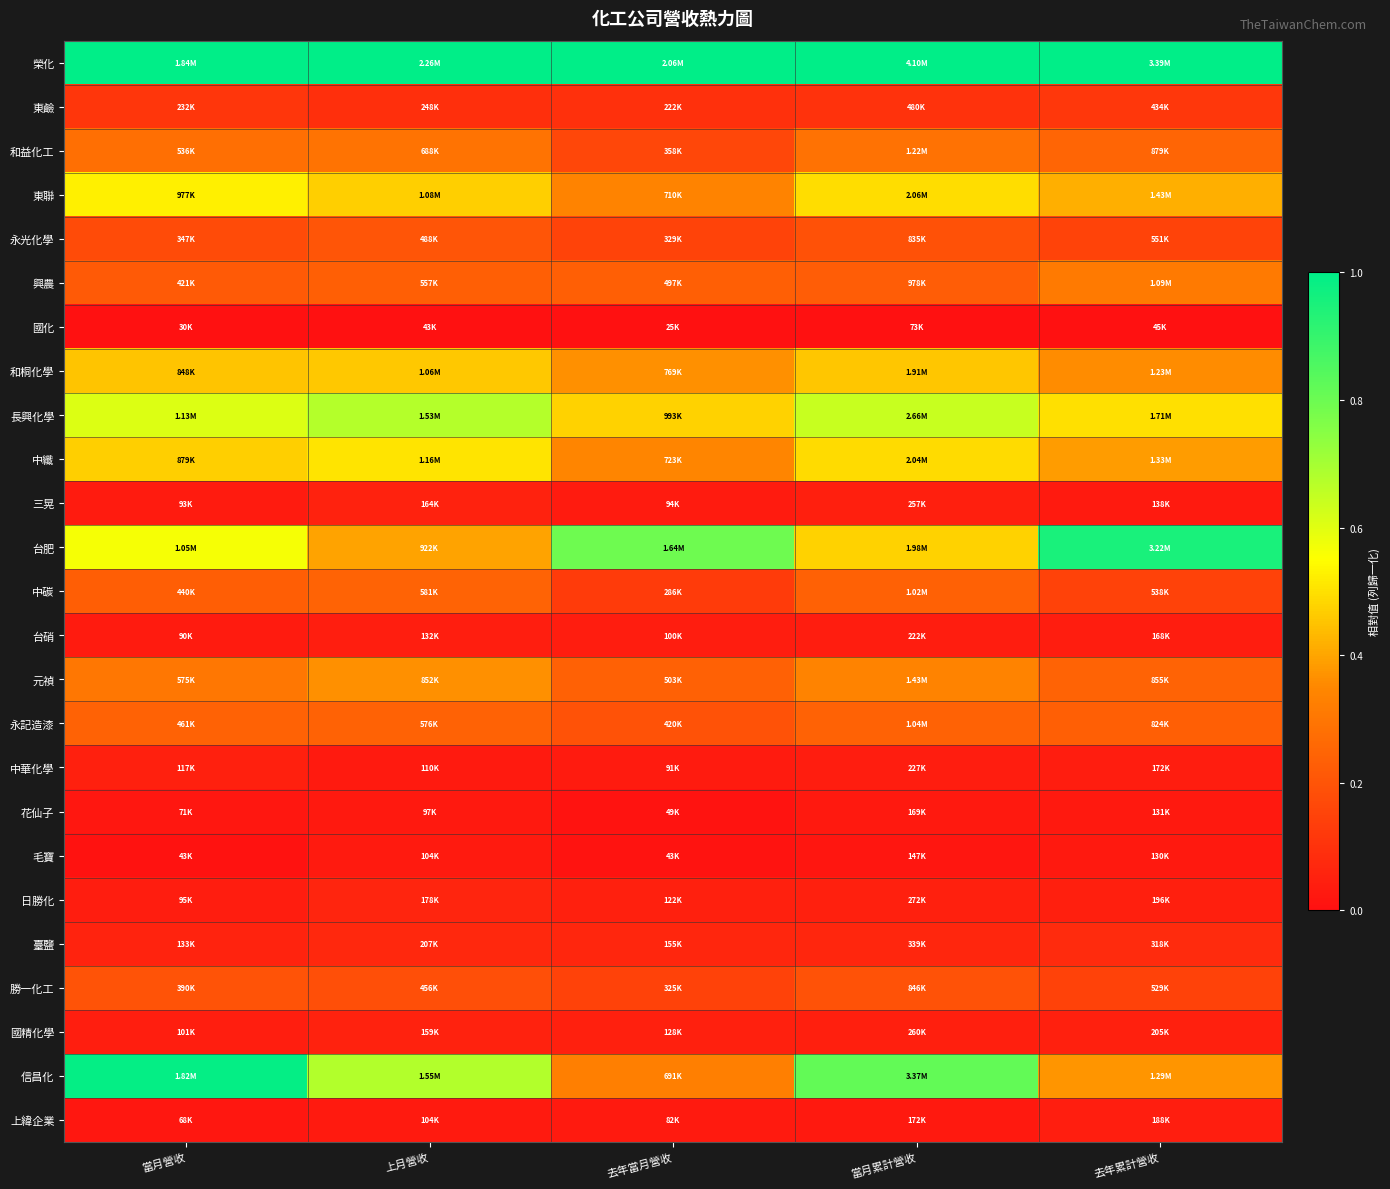

At which category is the sum across all series the highest?

當月營收